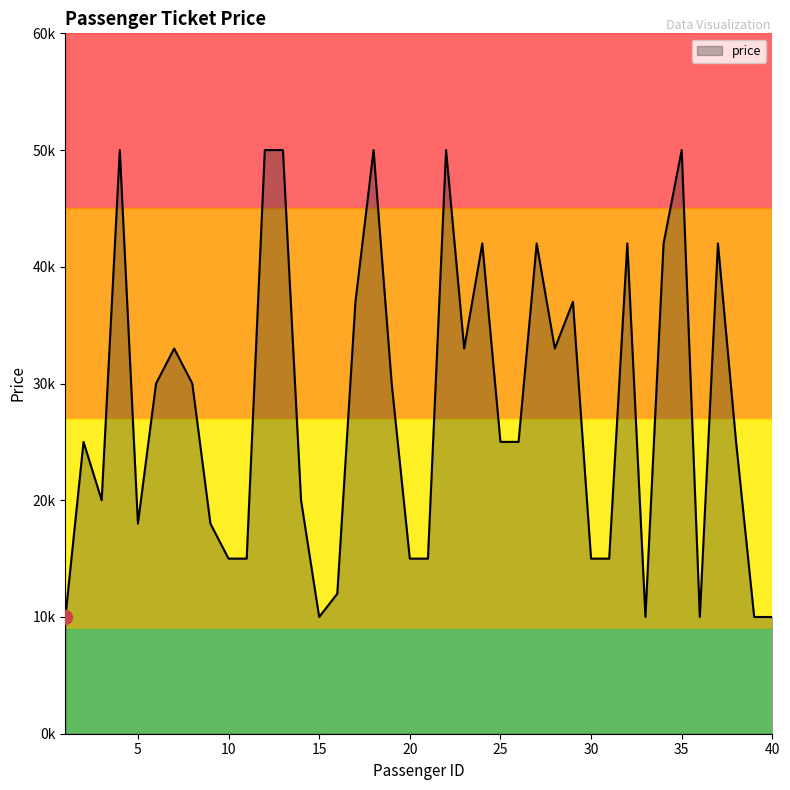

How many points are higher than both their immediate neighbors (excluding endpoints)?

11